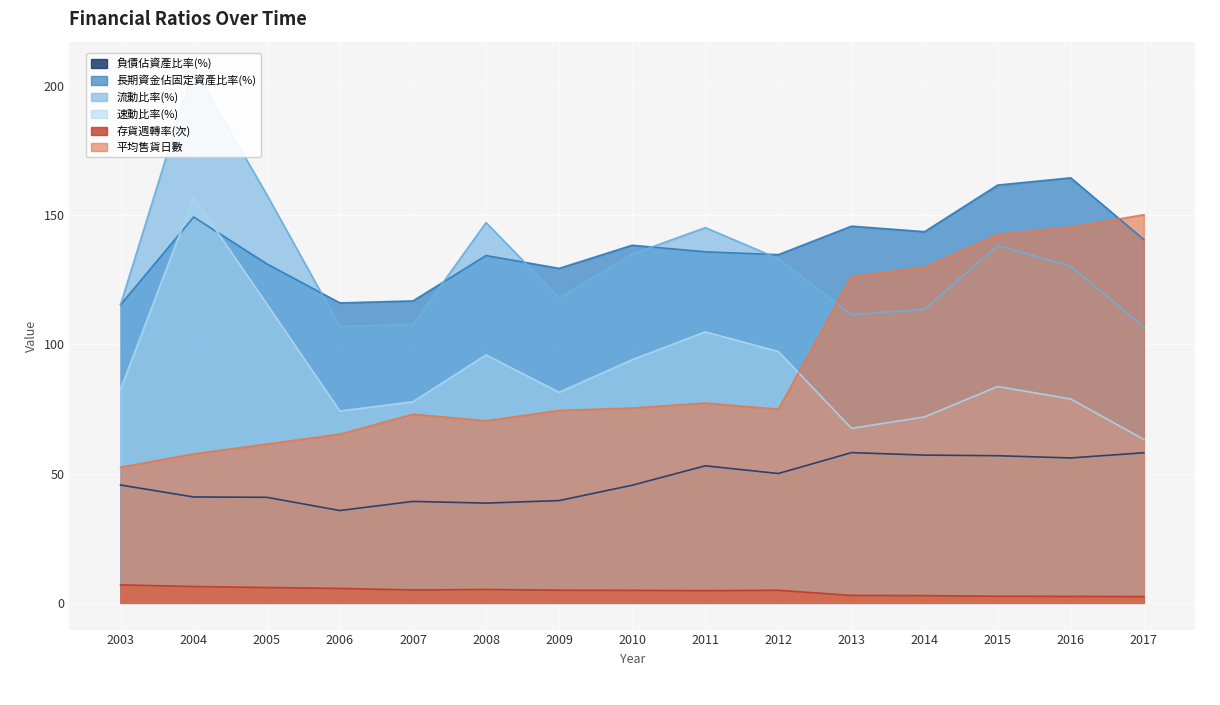

What is the greatest value displayed?

206.8